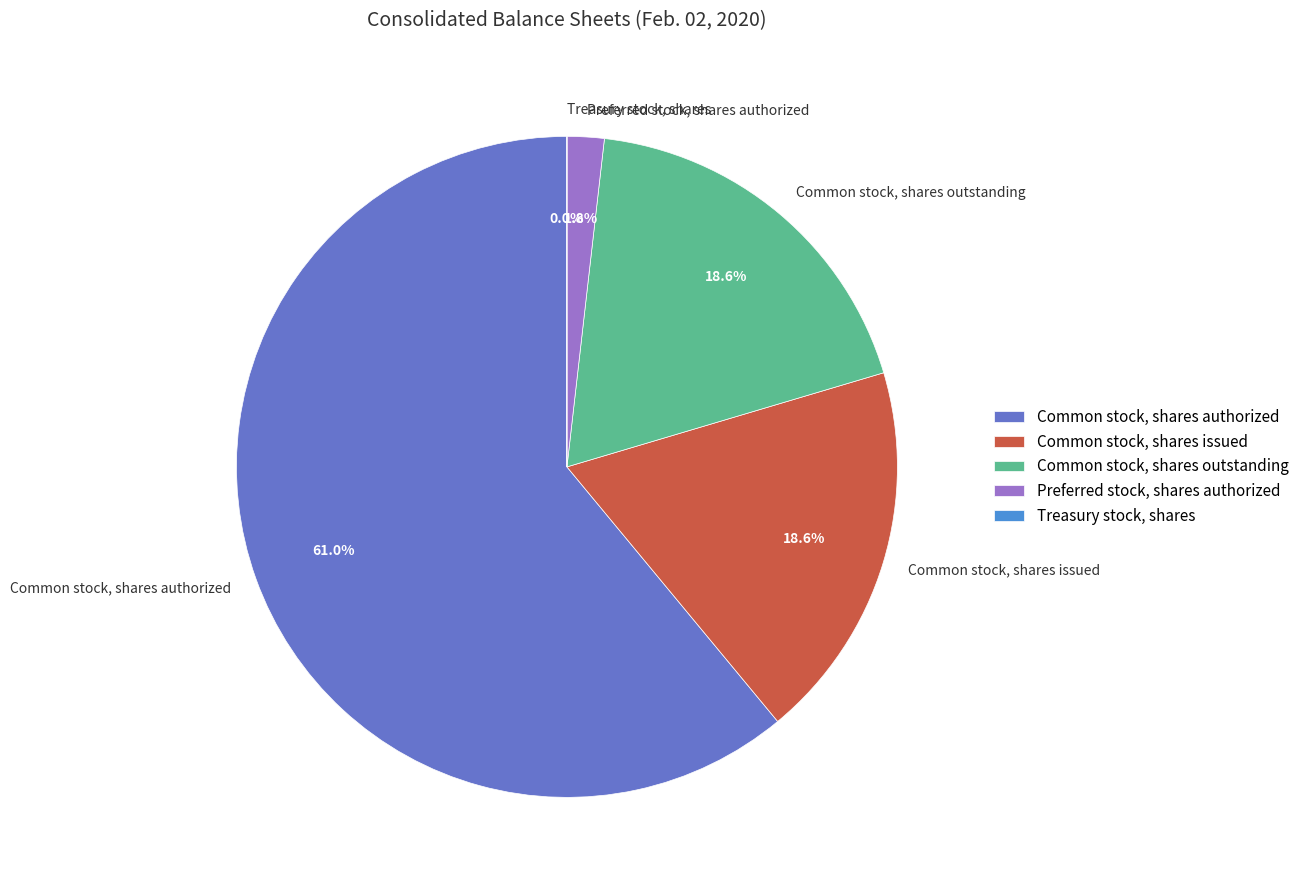

What percentage is the Common stock, shares issued slice, to the nearest percent?

19%